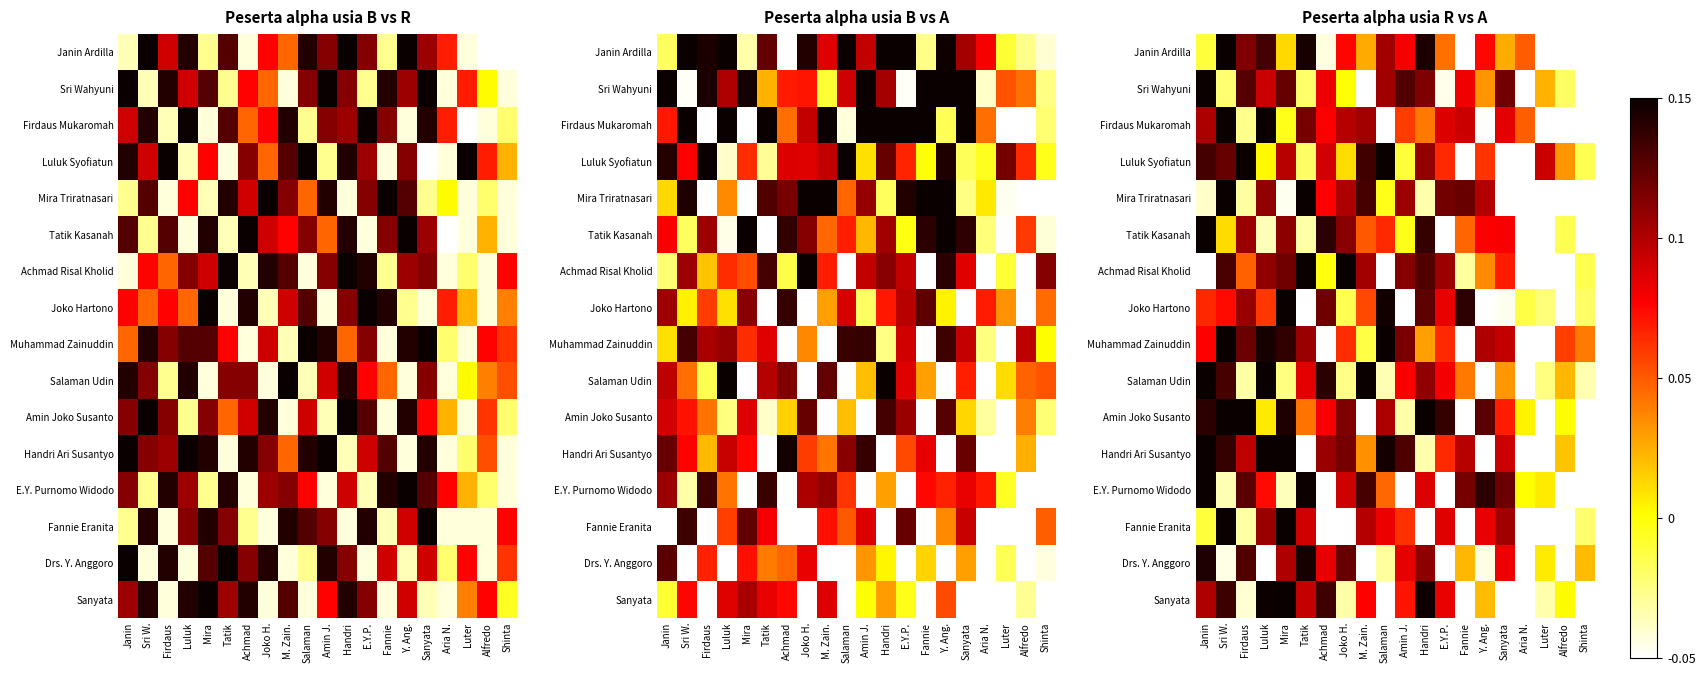

How many data points in Muhammad Zainuddin are less than 0?

5